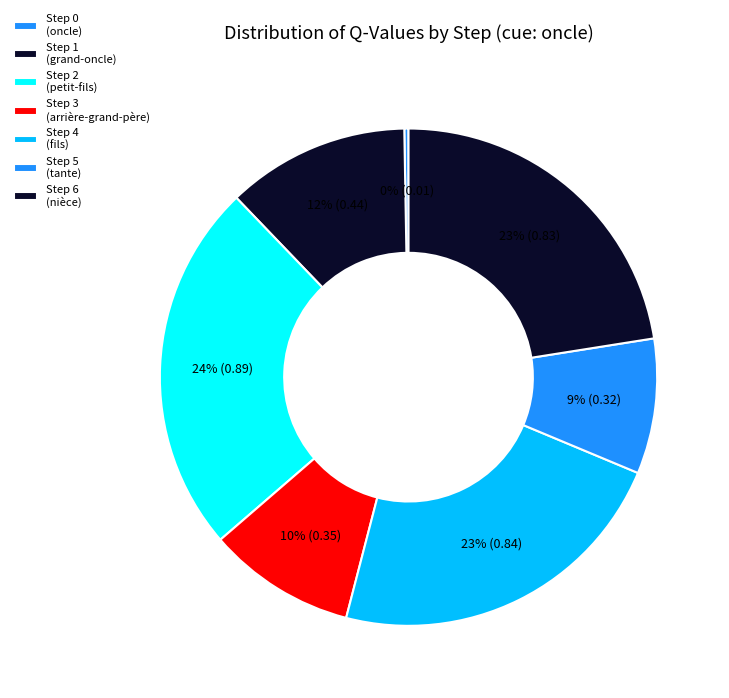

What is the change in value from Step 0 to Step 2?

+0.9